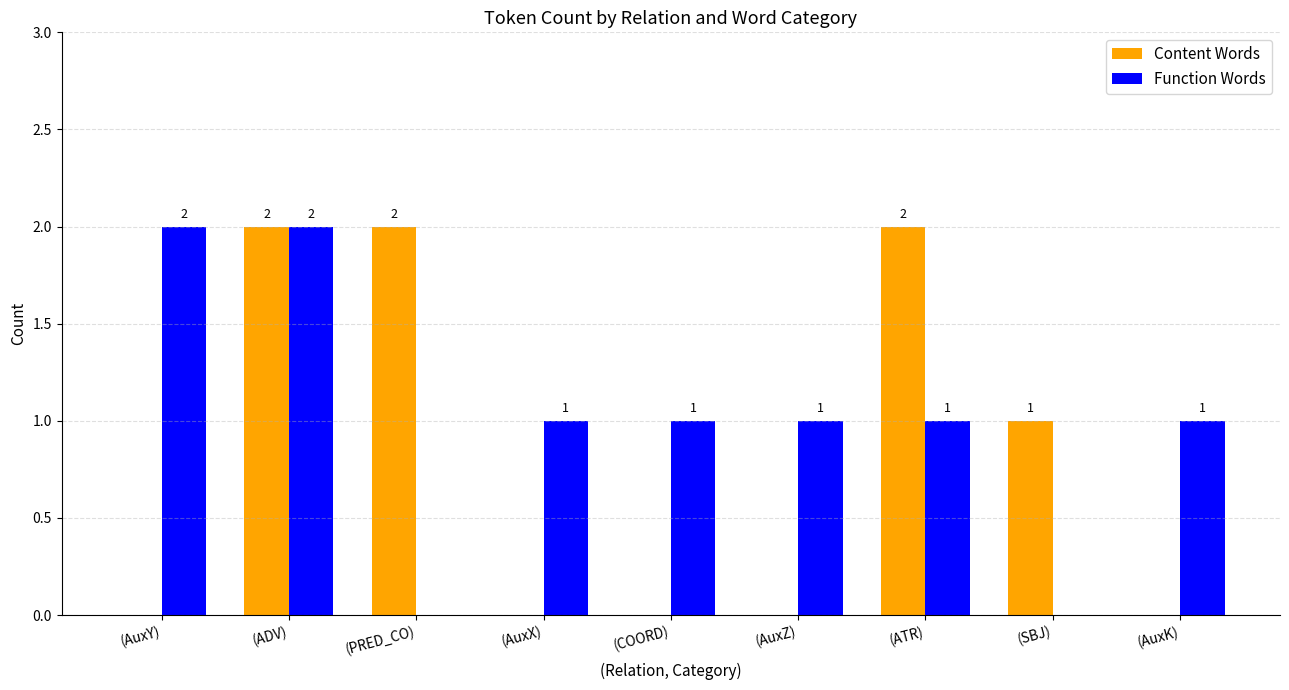

How many Content Words values are between 0 and 2?

9